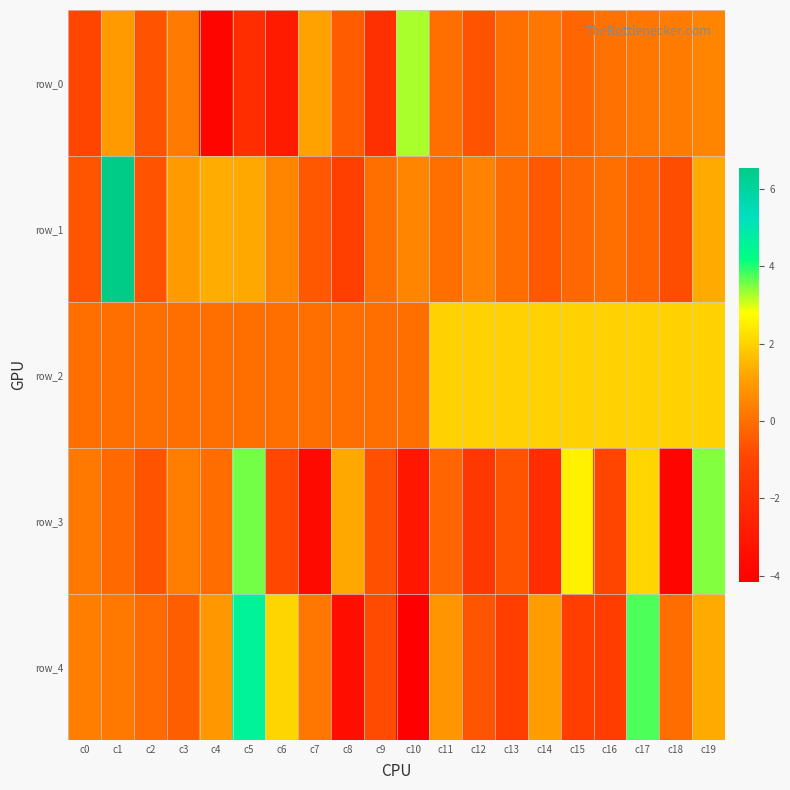

Reading left to right, list all the values displayed in this chart.

row_0: c0=-0.9	c1=1.0	c2=-0.6	c3=0.3	c4=-3.9	c5=-2.0	c6=-2.8	c7=1.1	c8=-0.4	c9=-1.9	c10=3.2	c11=0.0	c12=-0.6	c13=0.0	c14=0.2	c15=-0.2	c16=0.1	c17=0.2	c18=0.3	c19=0.5
row_1: c0=-0.6	c1=6.6	c2=-0.6	c3=1.0	c4=1.3	c5=1.3	c6=0.5	c7=-0.5	c8=-1.2	c9=-0.0	c10=0.5	c11=0.0	c12=0.4	c13=-0.0	c14=-0.5	c15=-0.2	c16=0.0	c17=-0.3	c18=-0.7	c19=1.3
row_2: c0=0.0	c1=0.0	c2=0.0	c3=0.0	c4=0.0	c5=0.0	c6=0.0	c7=0.0	c8=0.0	c9=0.0	c10=0.0	c11=2.0	c12=2.0	c13=2.0	c14=2.0	c15=2.0	c16=2.0	c17=2.0	c18=2.0	c19=2.0
row_3: c0=0.2	c1=-0.1	c2=-0.6	c3=0.3	c4=-0.1	c5=3.6	c6=-0.9	c7=-3.7	c8=1.2	c9=-0.7	c10=-3.1	c11=-0.2	c12=-1.6	c13=-0.6	c14=-2.0	c15=2.6	c16=-0.9	c17=2.1	c18=-3.9	c19=3.5
row_4: c0=0.3	c1=0.2	c2=-0.1	c3=-0.4	c4=0.9	c5=4.6	c6=2.1	c7=0.2	c8=-3.4	c9=-0.8	c10=-4.2	c11=0.8	c12=-0.6	c13=-1.3	c14=1.0	c15=-1.2	c16=-1.3	c17=3.8	c18=-0.0	c19=1.3